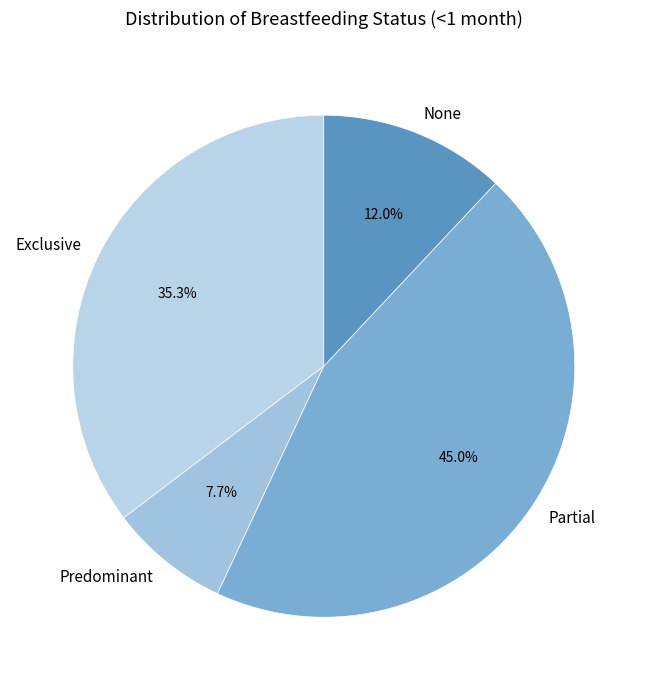

To the nearest percent, what is the difference between the None and Predominant slice percentages?

4%